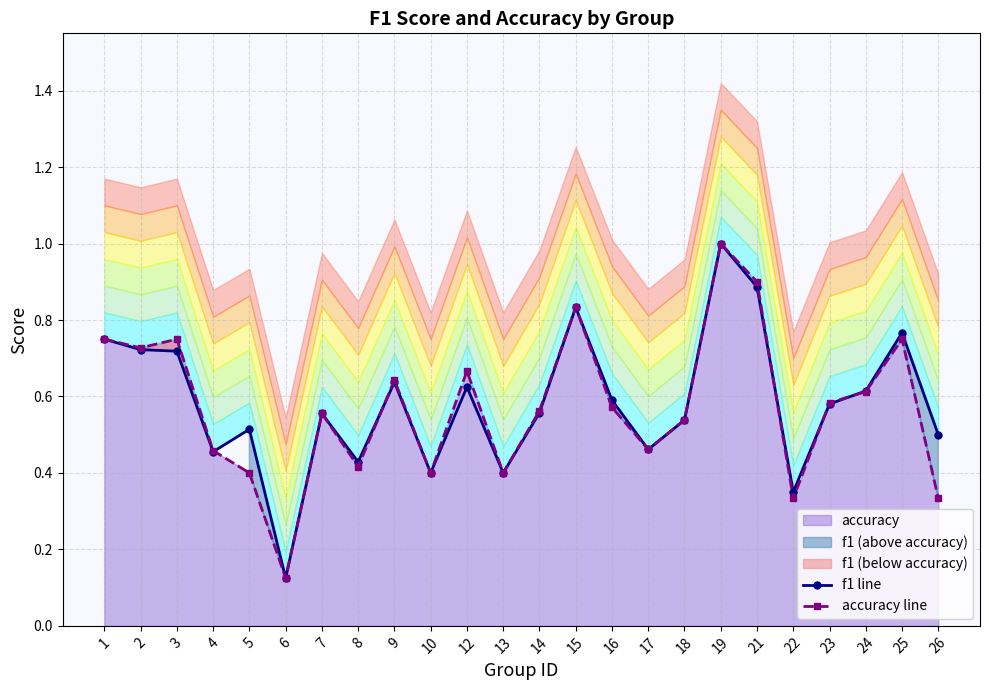

The value of f1 line at 9 is 0.8. True or false?

False